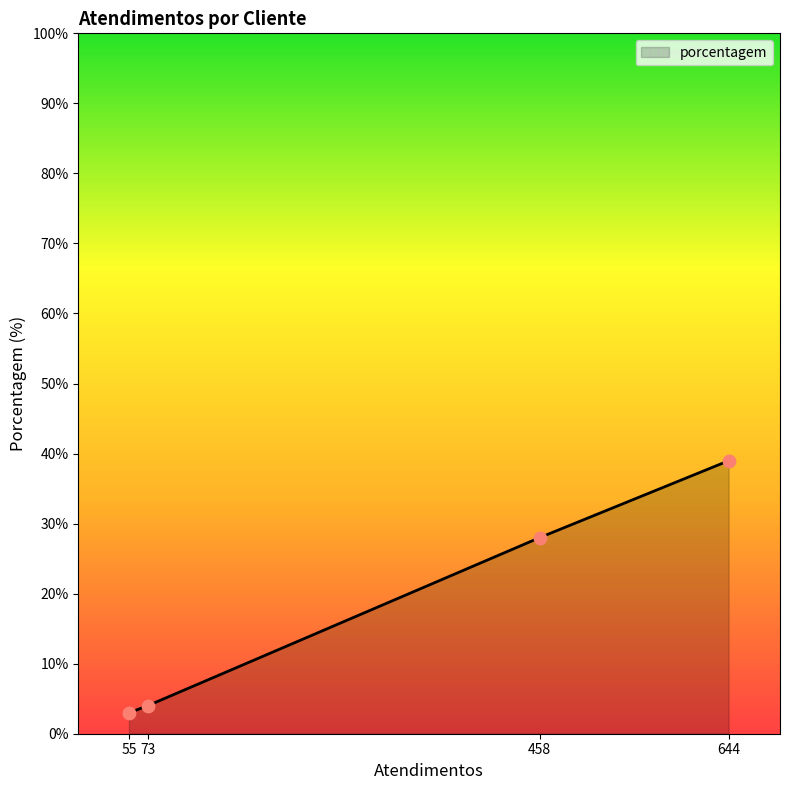

What is the ratio of the value at 458 to the value at 73?

7.0